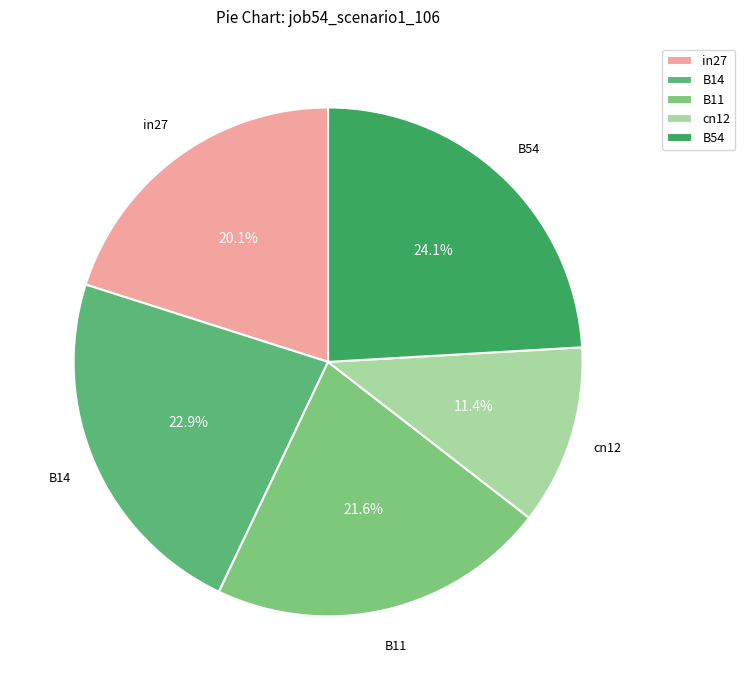

Count the number of slices in the pie.

5